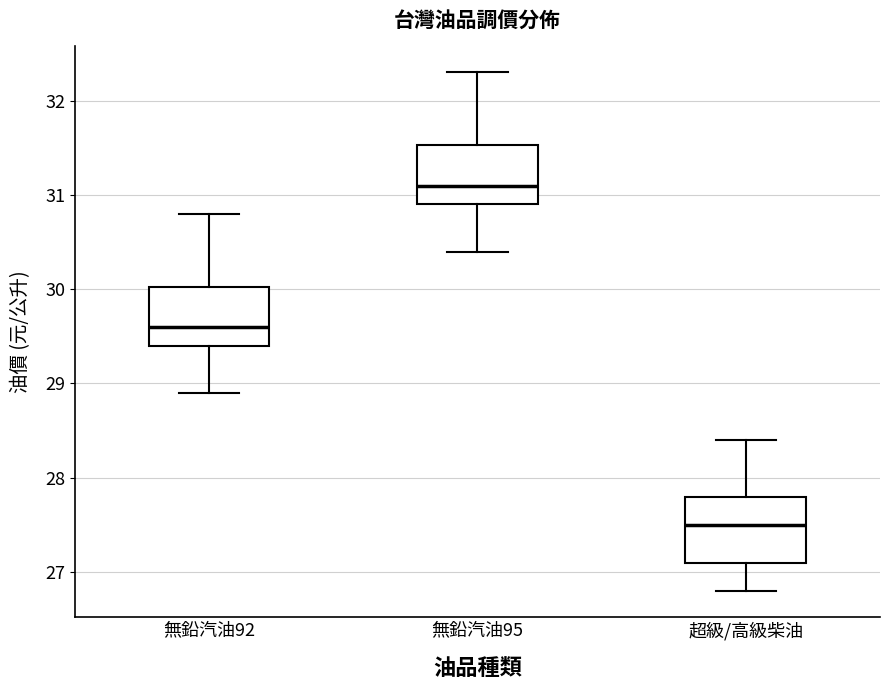

Which box's median line is the lowest?

超級/高級柴油